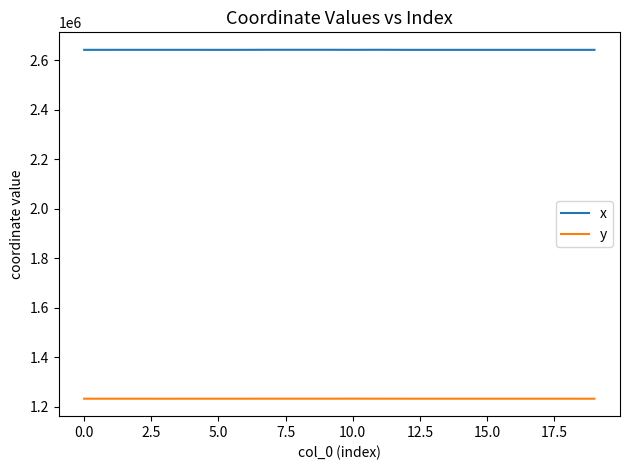

What is the minimum value shown in the chart?

1232963.2